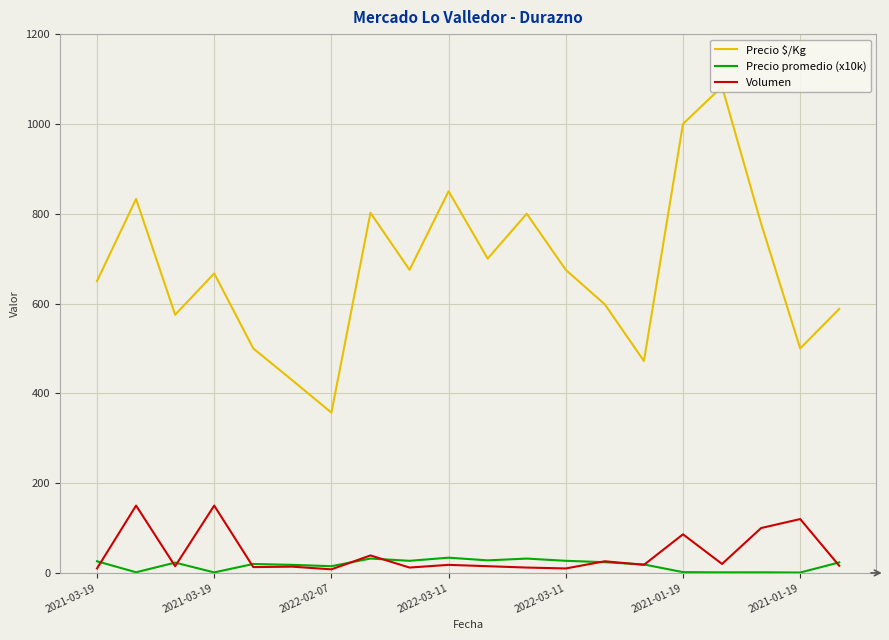

What value does the Volumen series have at 17?

100.0